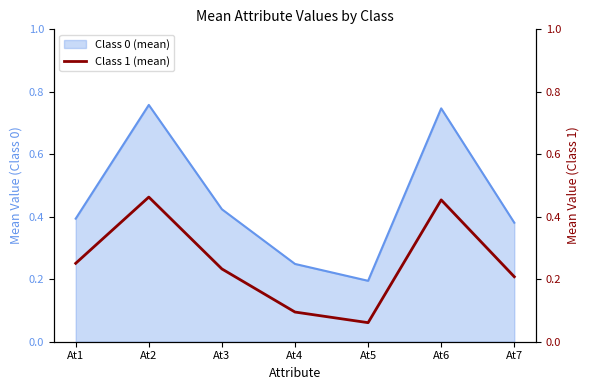

The value of Class 0 (mean) at At1 is 0.6. True or false?

False